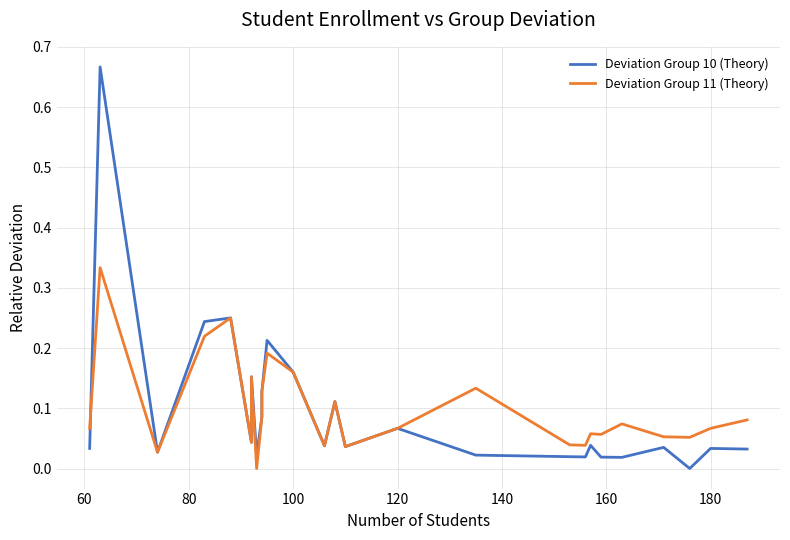

Which series has the largest total across all categories?

Deviation Group 11 (Theory)